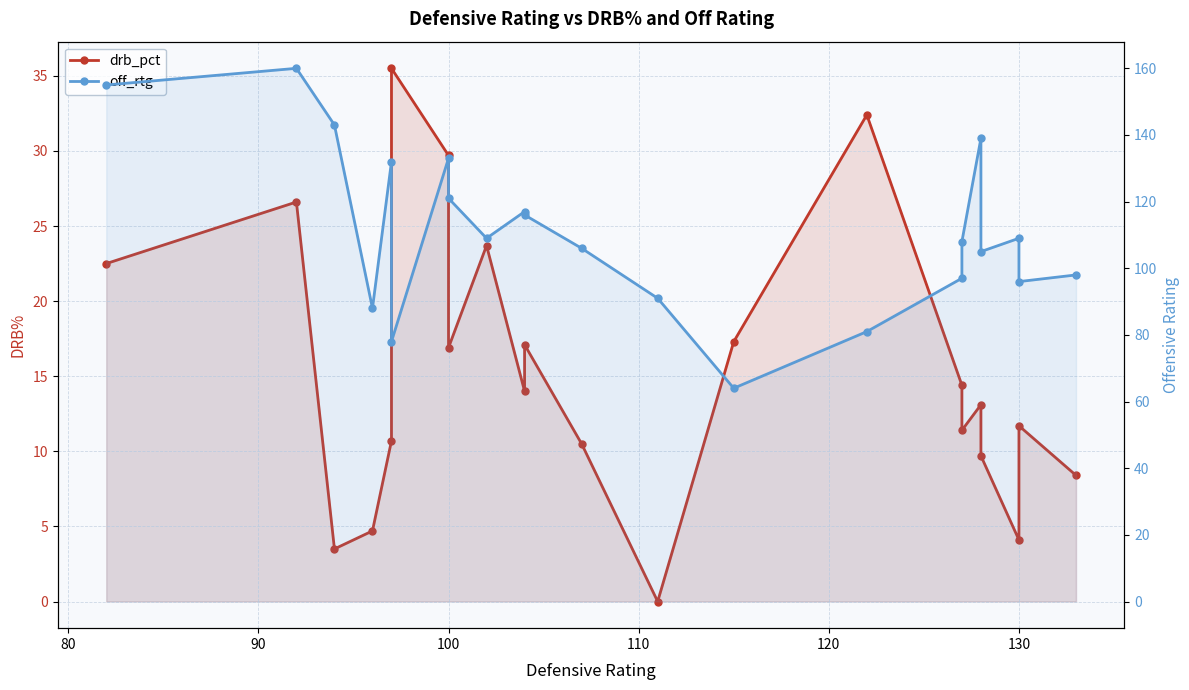

How many data points in drb_pct are above 14?

10